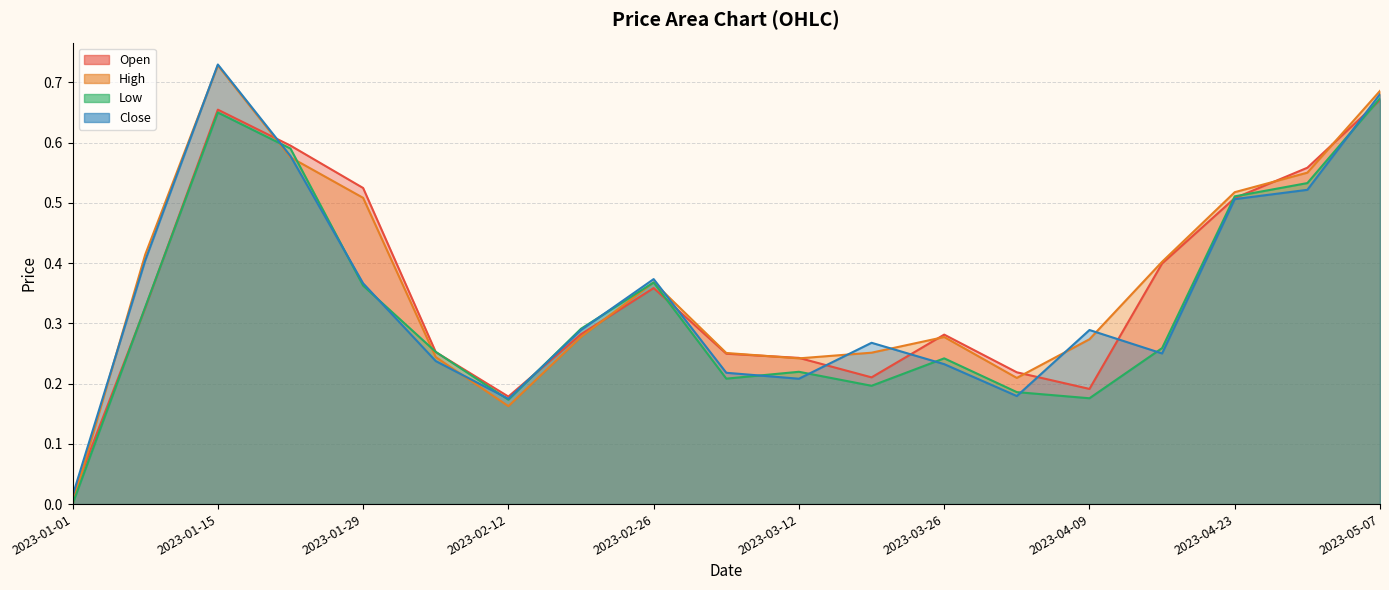

What is the sum of the High values at 2023-01-08 and 2023-02-26?

0.8